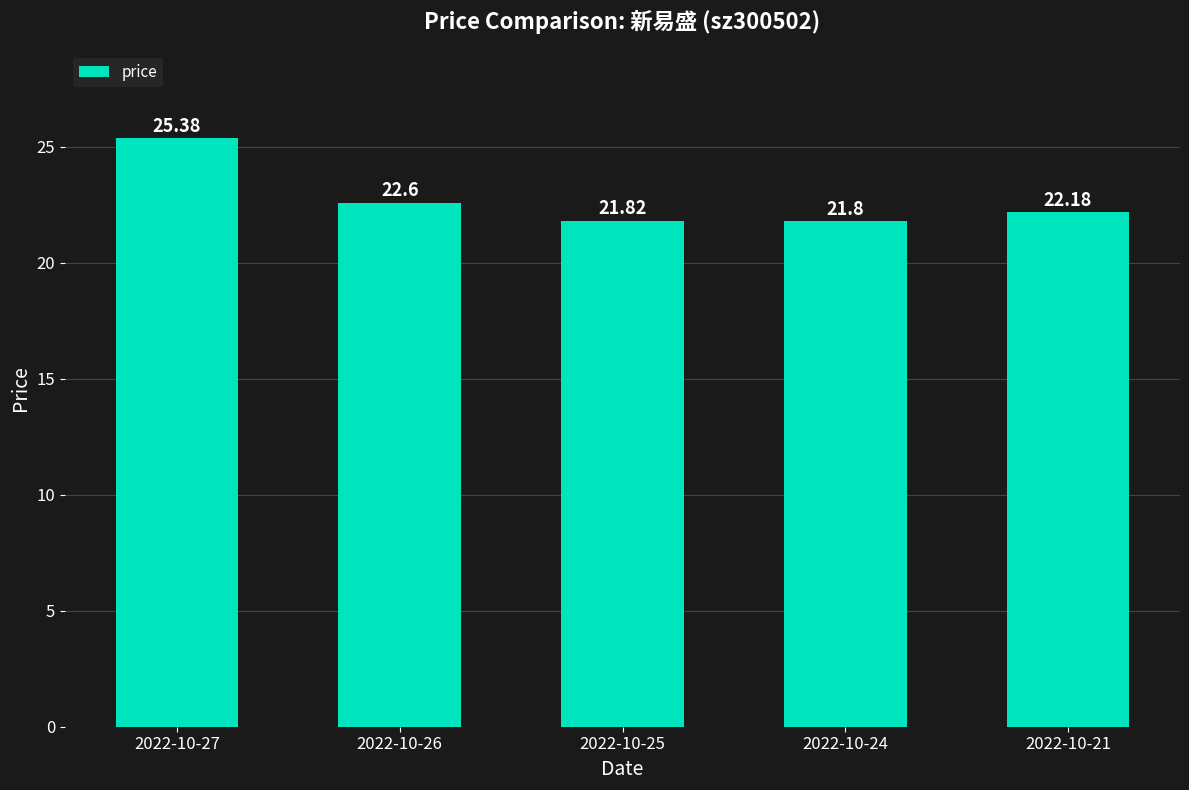

What is the sum of the values at 2022-10-27 and 2022-10-26?

48.0